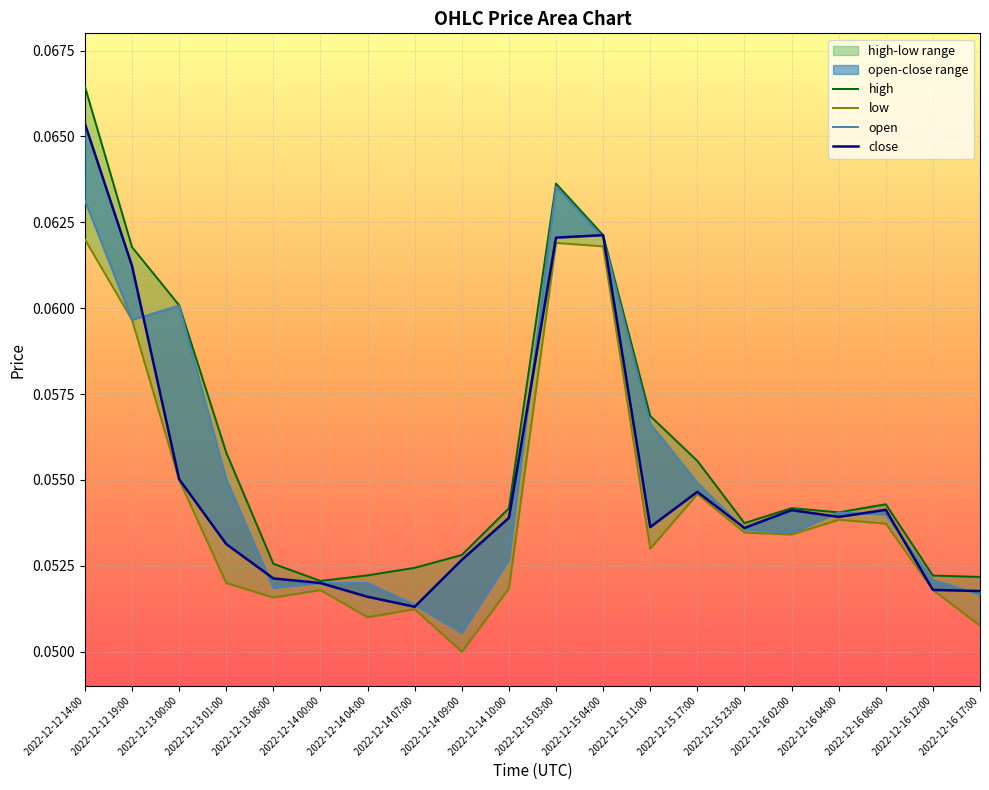

Reading left to right, extract all data points from this chart.

high: 0.1	0.1	0.1	0.1	0.1	0.1	0.1	0.1	0.1	0.1	0.1	0.1	0.1	0.1	0.1	0.1	0.1	0.1	0.1	0.1
low: 0.1	0.1	0.1	0.1	0.1	0.1	0.1	0.1	0.1	0.1	0.1	0.1	0.1	0.1	0.1	0.1	0.1	0.1	0.1	0.1
open: 0.1	0.1	0.1	0.1	0.1	0.1	0.1	0.1	0.1	0.1	0.1	0.1	0.1	0.1	0.1	0.1	0.1	0.1	0.1	0.1
close: 0.1	0.1	0.1	0.1	0.1	0.1	0.1	0.1	0.1	0.1	0.1	0.1	0.1	0.1	0.1	0.1	0.1	0.1	0.1	0.1